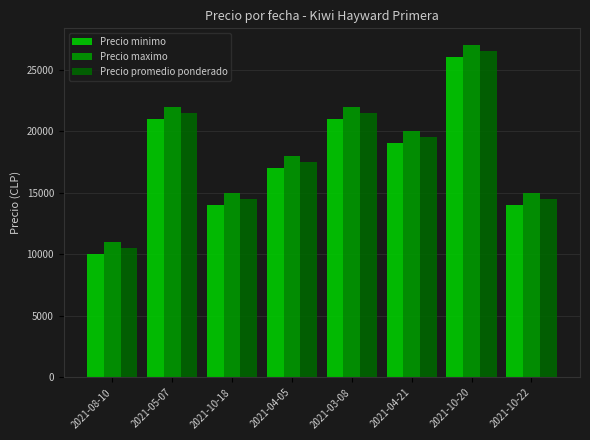

Rank the series by their maximum value, from lowest to highest.

Precio minimo, Precio promedio ponderado, Precio maximo